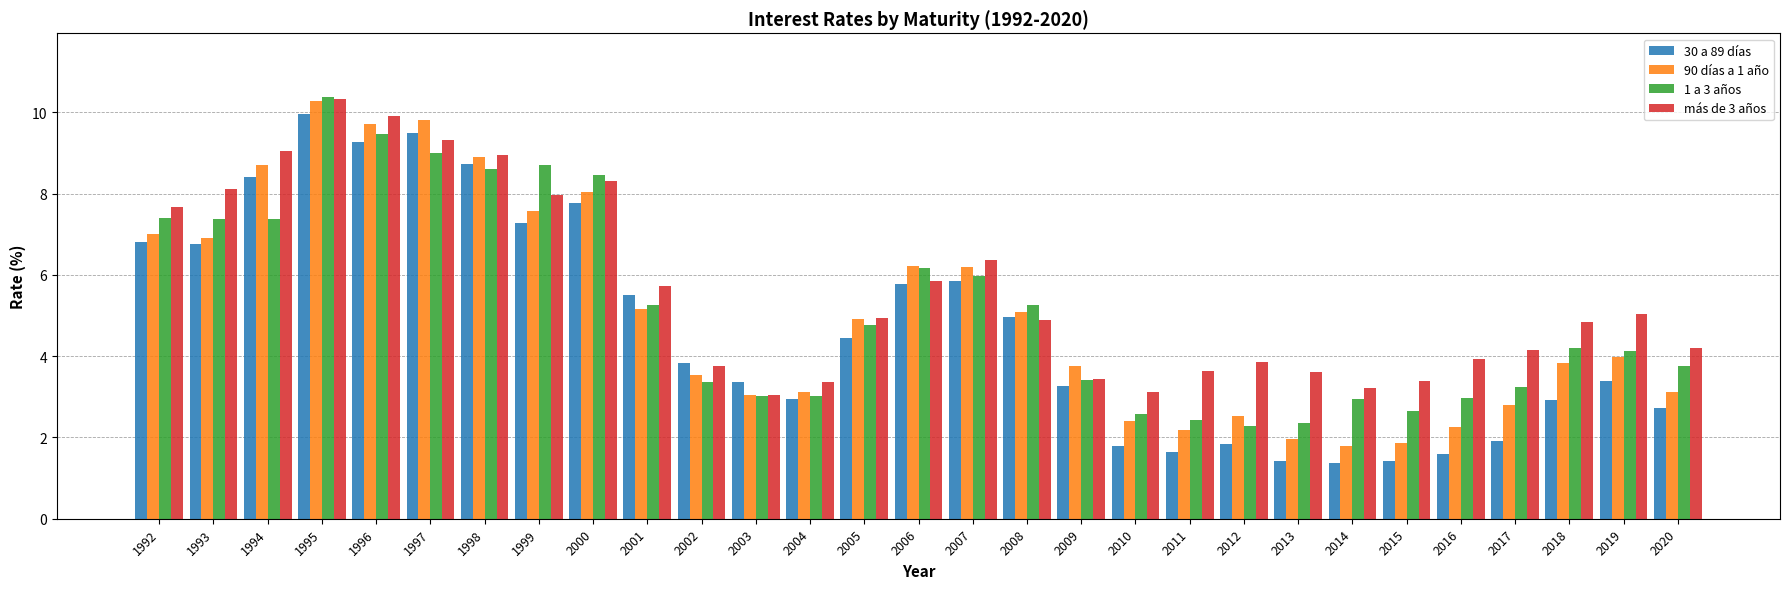

True or false: más de 3 años has a value of 4.2 at 2020.

True